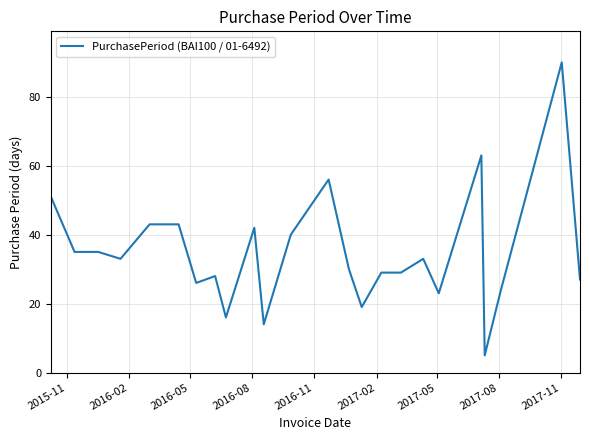

Does the chart display data point markers on the line(s)?

No